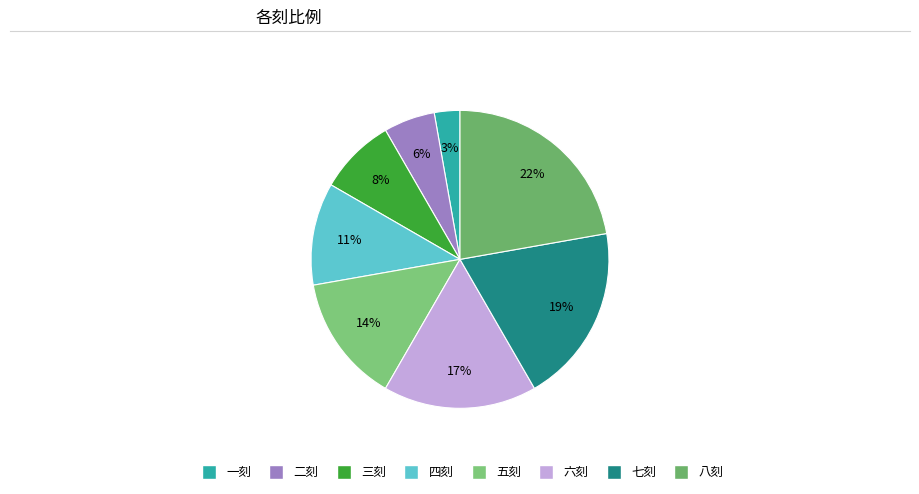

True or false: 六刻 accounts for 17% of the total.

True